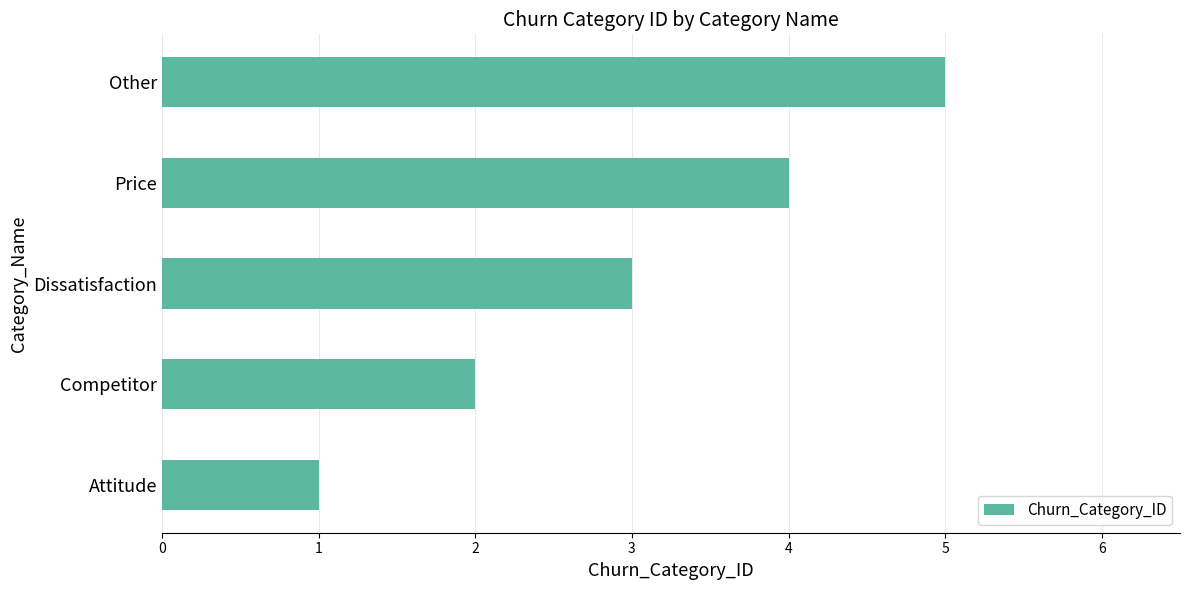

How many values are below 3?

2